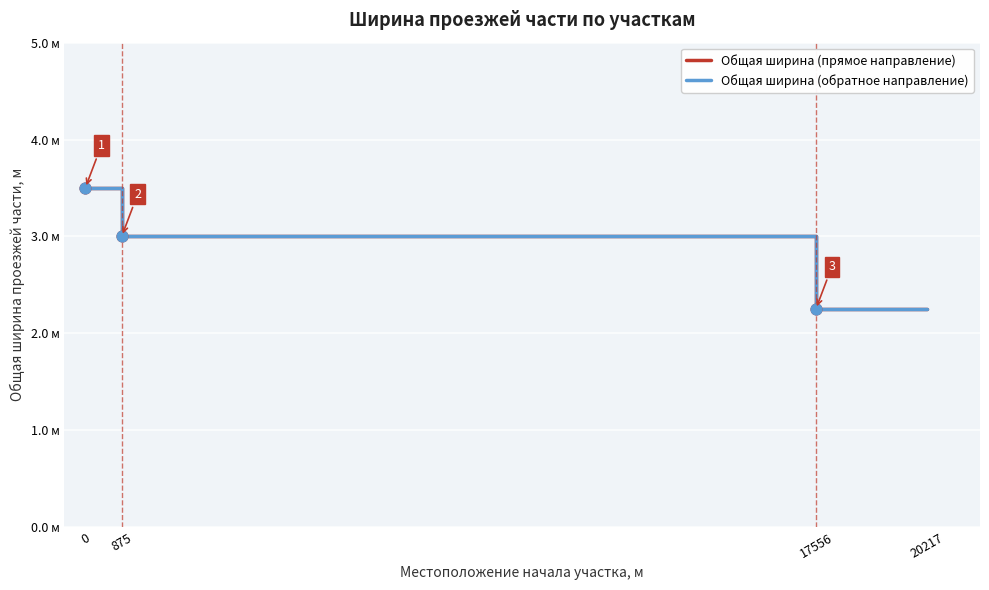

Which series has the largest Y range (max minus min)?

Общая ширина (прямое направление)